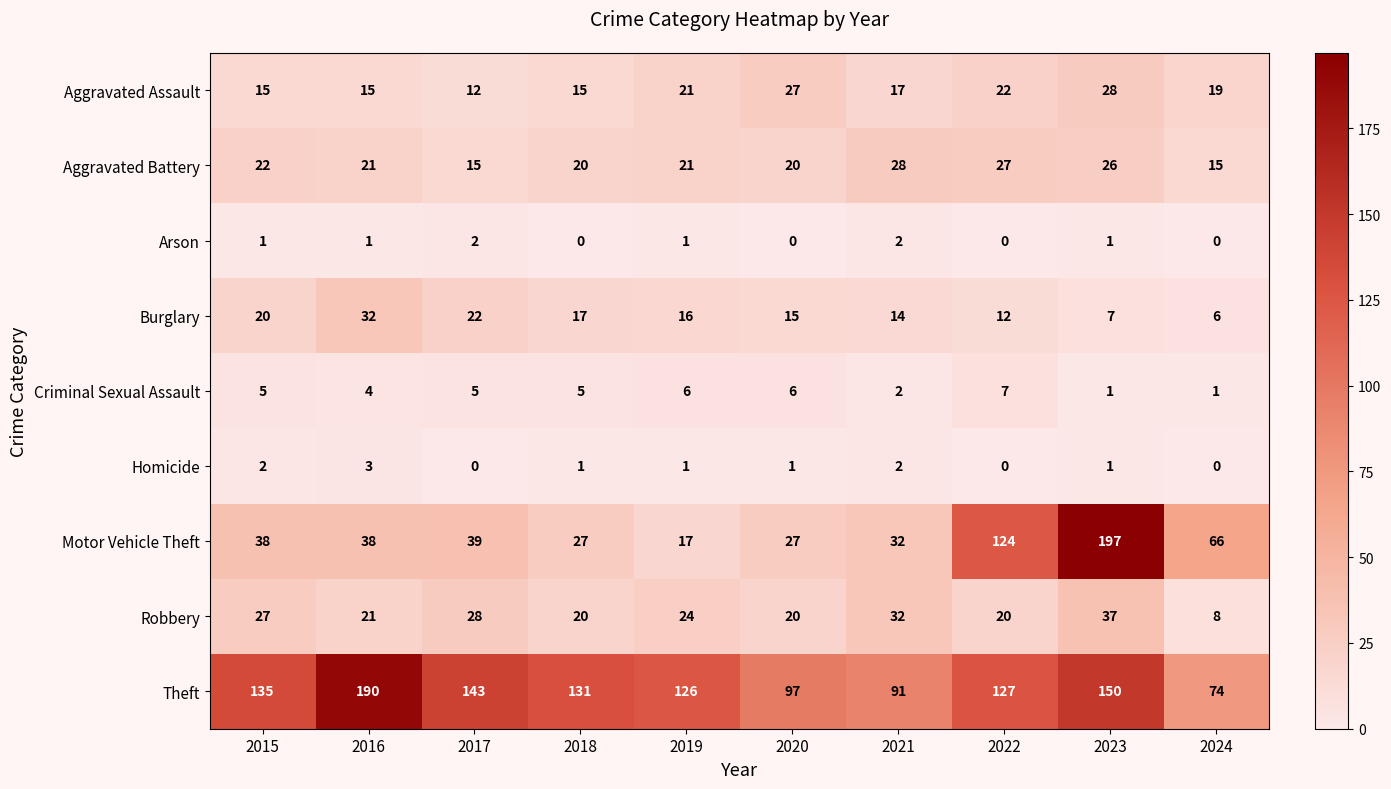

What is the spread (max minus min) of values at 2023?

196